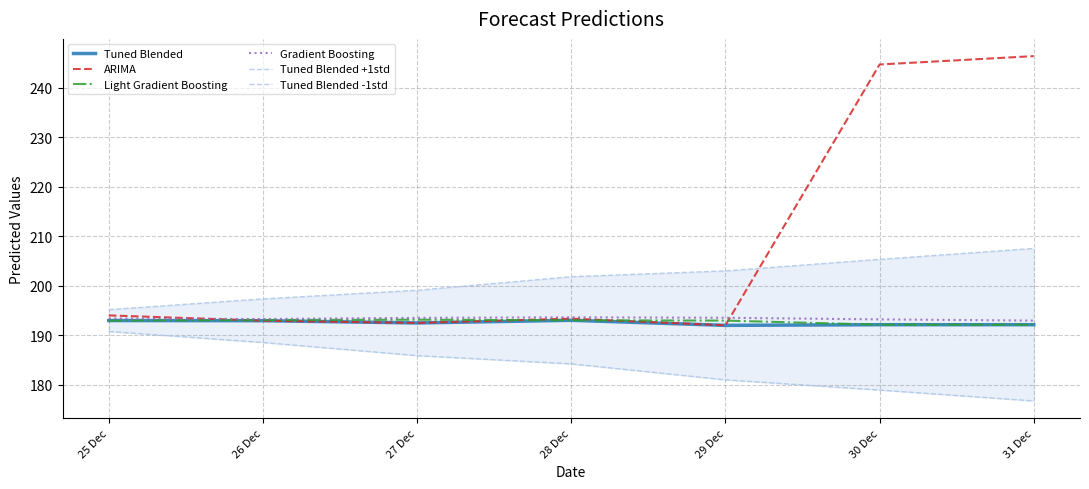

What is the sum of all Tuned Blended values?

1347.7